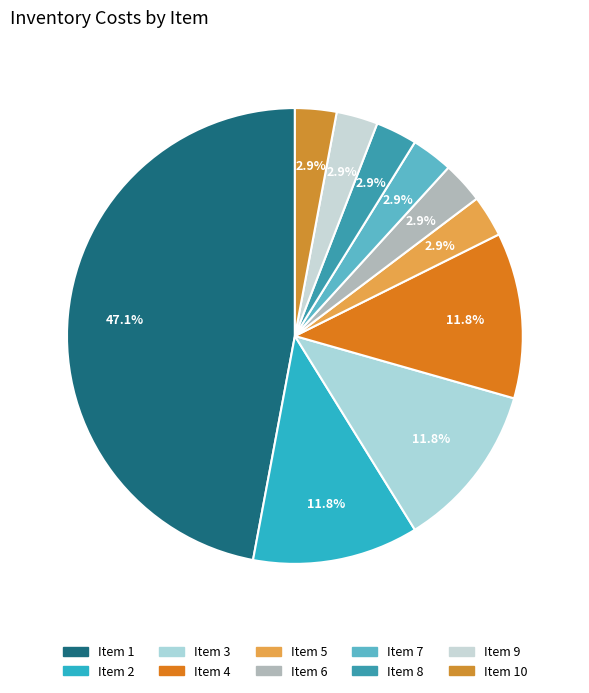

How many segments does this pie chart have?

10